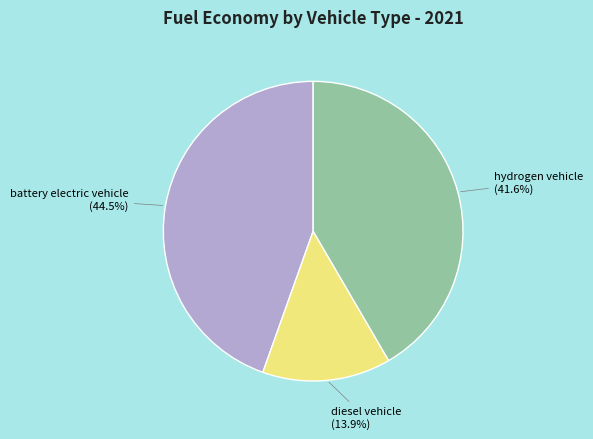

Does any single category account for the majority?

No